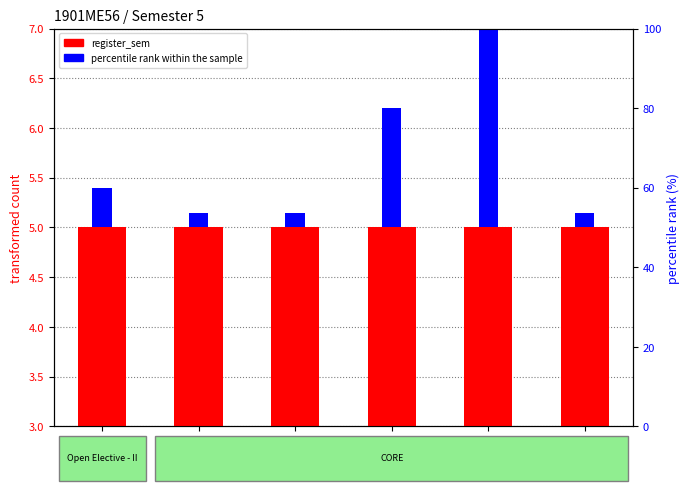

Which series has the largest range (max minus min)?

percentile rank within the sample